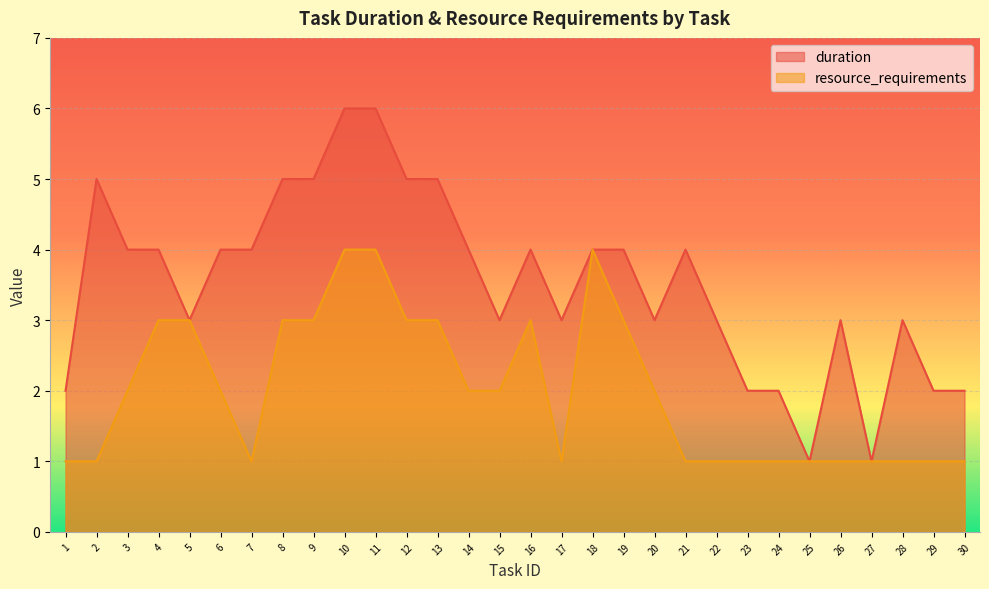

At which category does resource_requirements reach its first local valley?

7